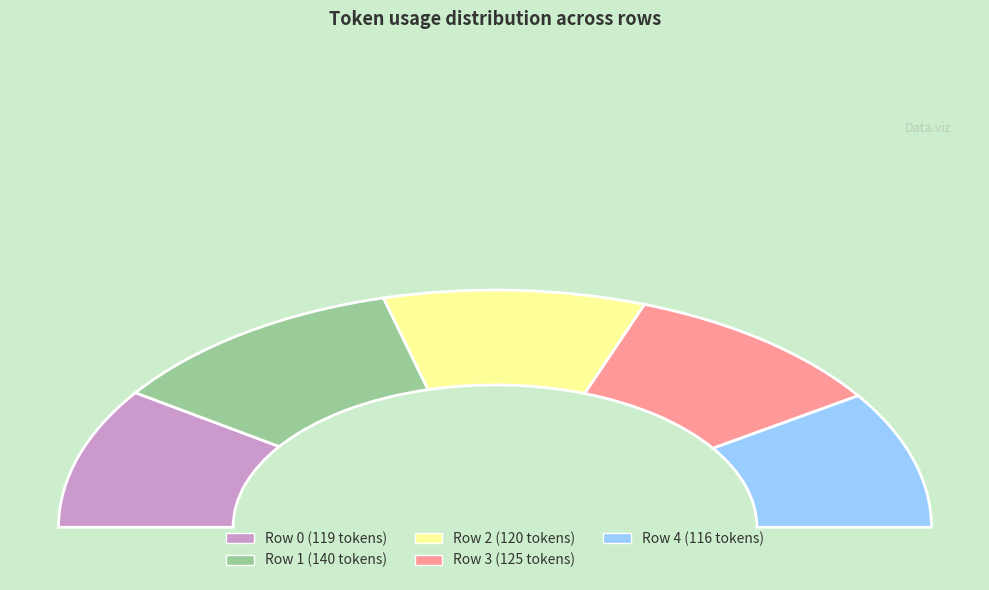

Does any single category account for the majority?

No